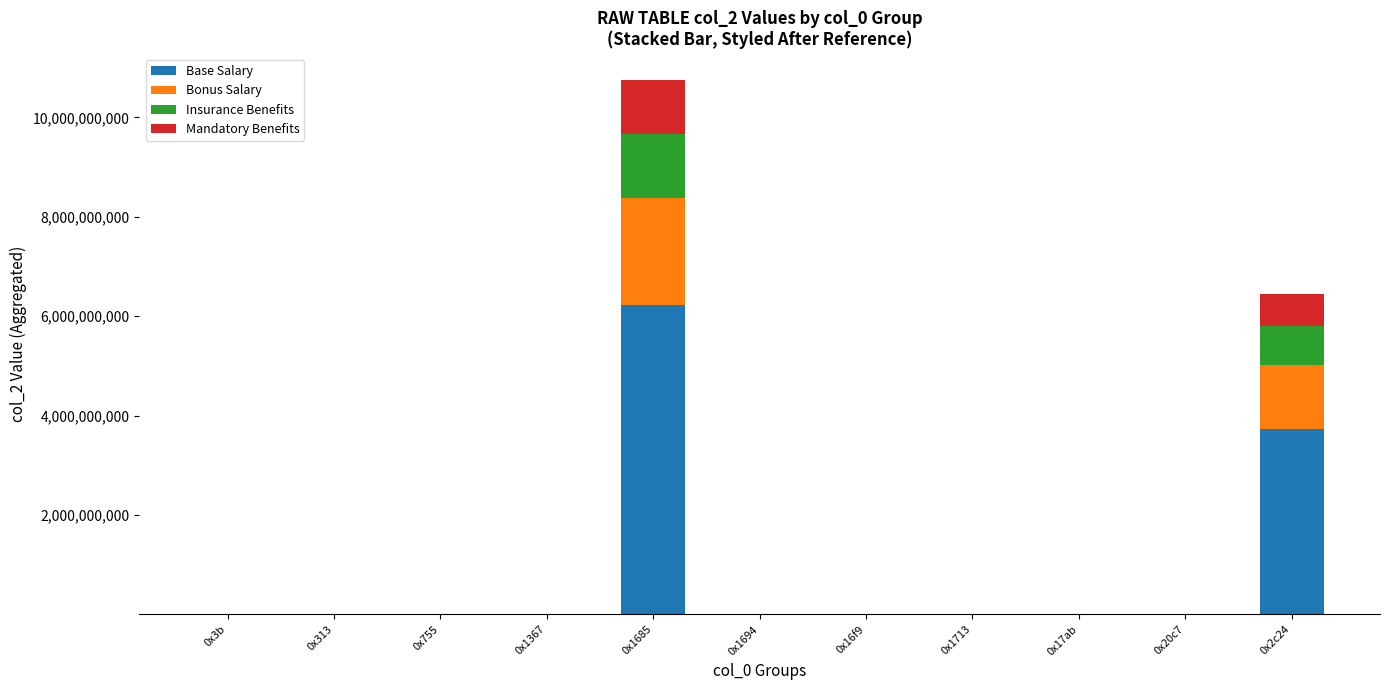

What is the maximum value for Base Salary?

6231441100.9